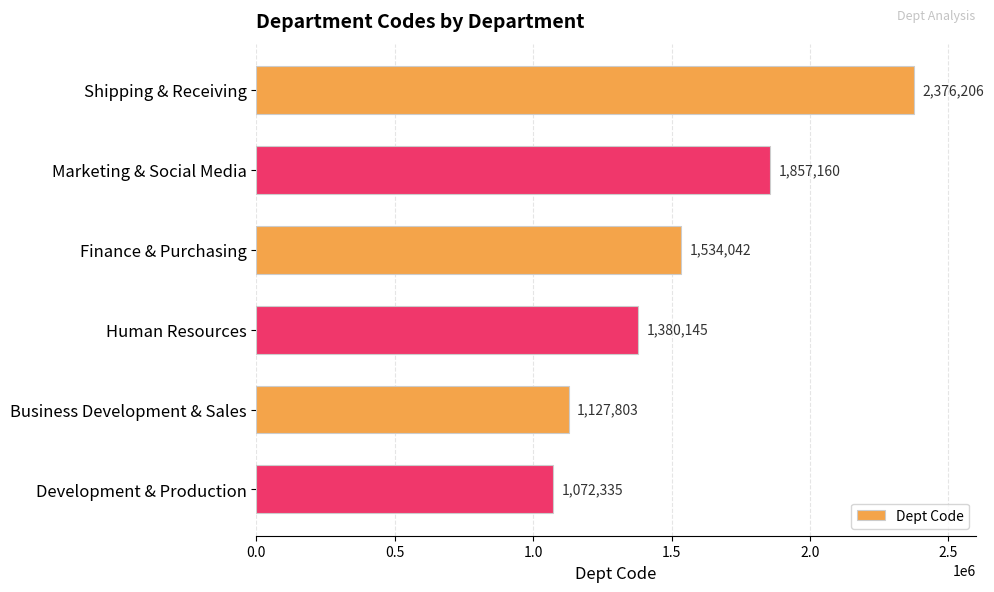

Read the value at Business Development & Sales, to the nearest 100.

1127800